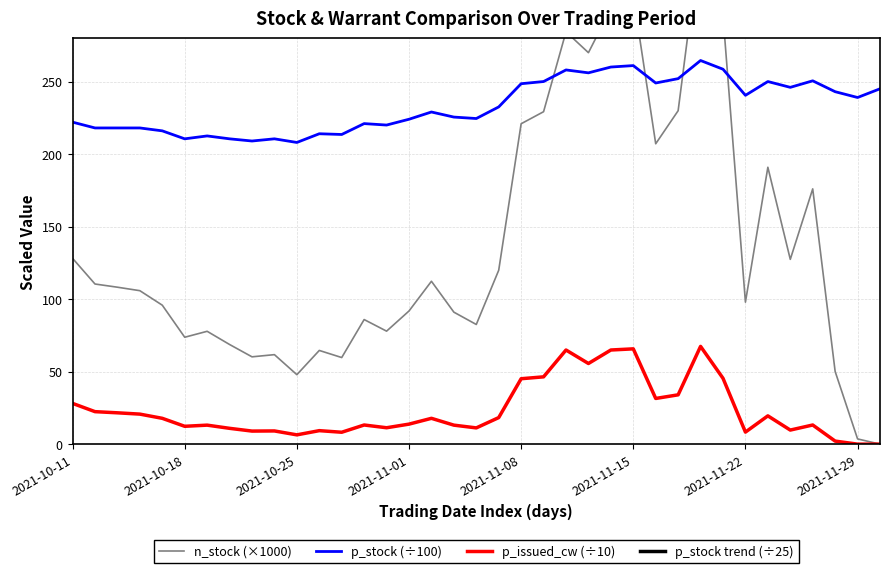

What is the value of the n_stock (×1000) point at the 5th from the left?

95.8